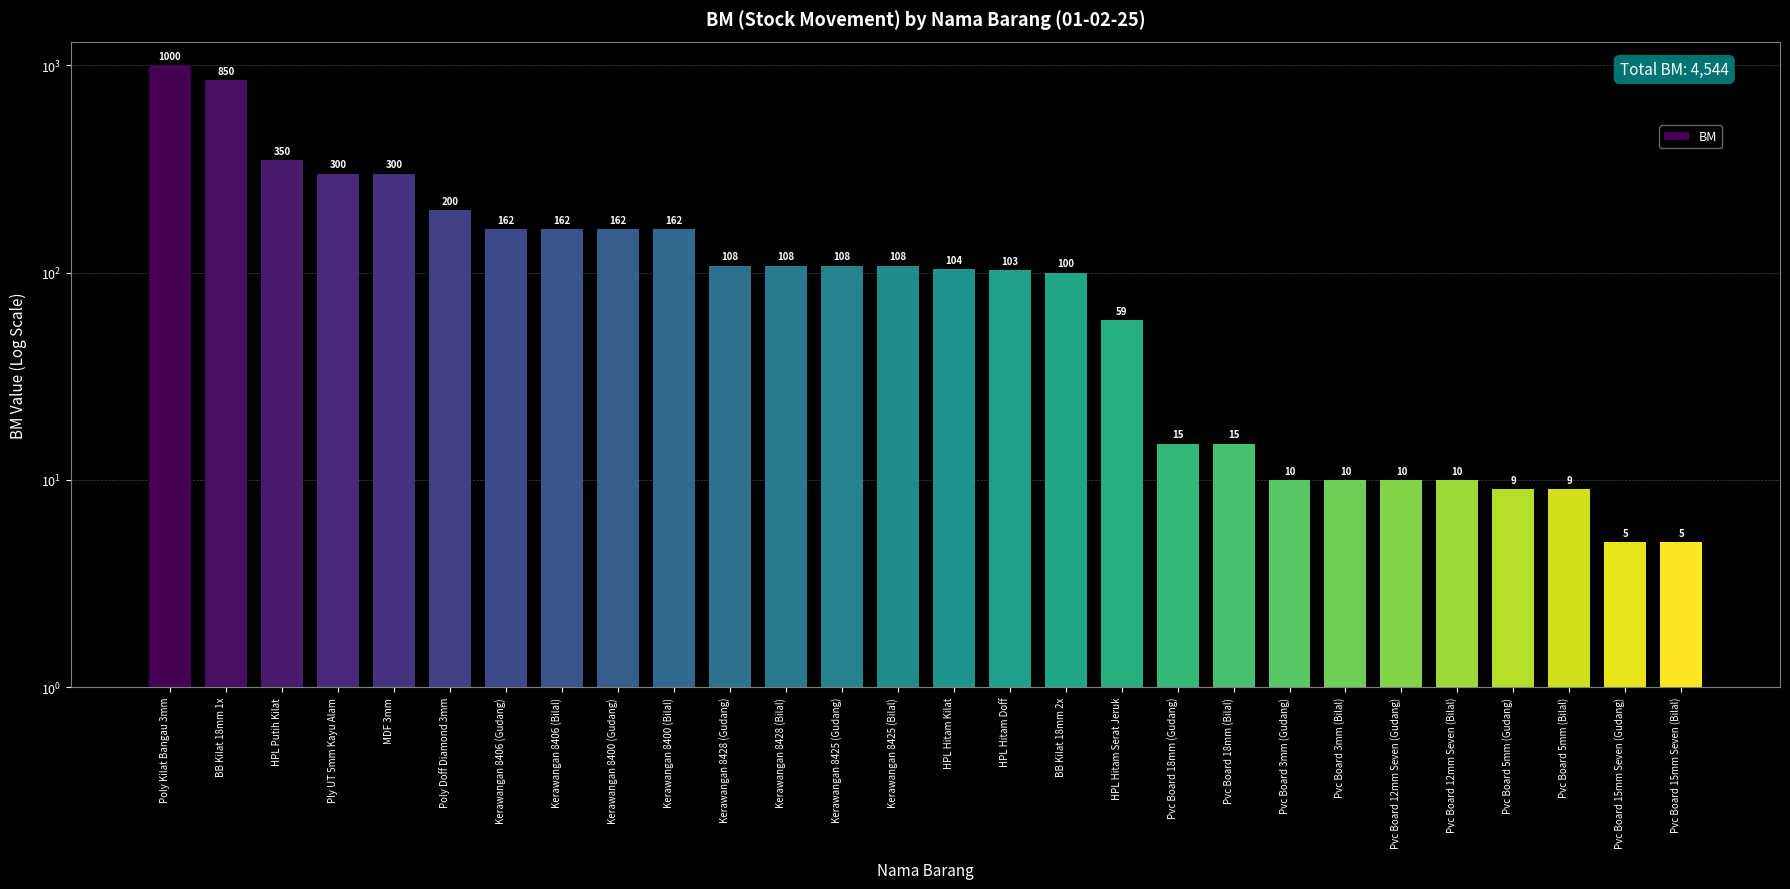

Reading left to right, what are all the values shown in this chart?

1000	850	350	300	300	200	162	162	162	162	108	108	108	108	104	103	100	59	15	15	10	10	10	10	9	9	5	5